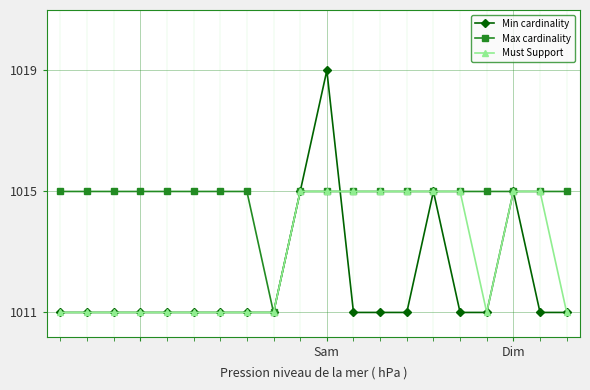

True or false: Min cardinality and Max cardinality cross at least once.

True